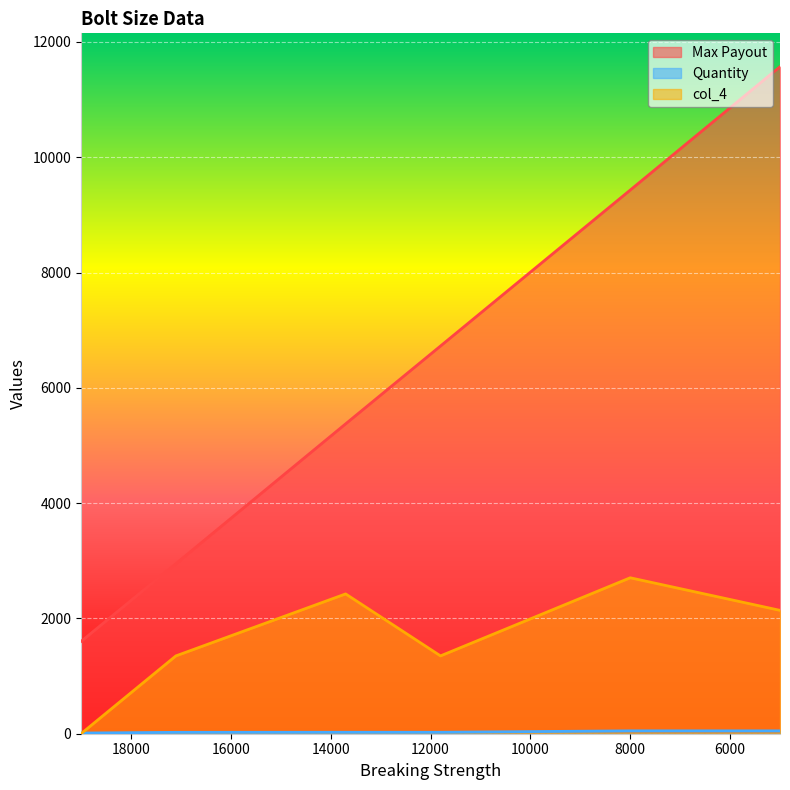

What is the maximum value for Quantity?

50